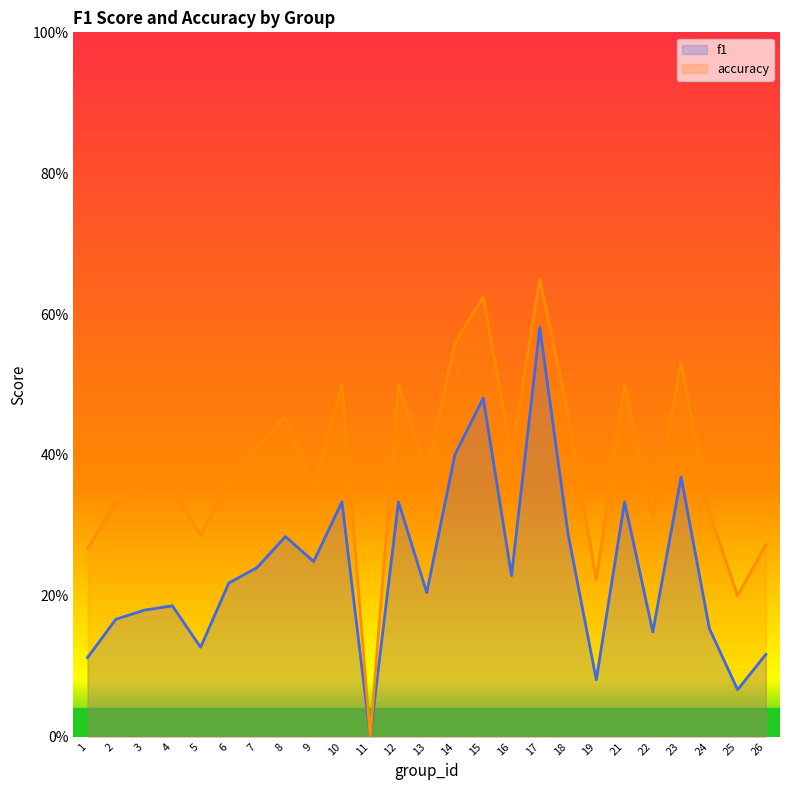

The value of accuracy at 4 is 0.4. True or false?

True